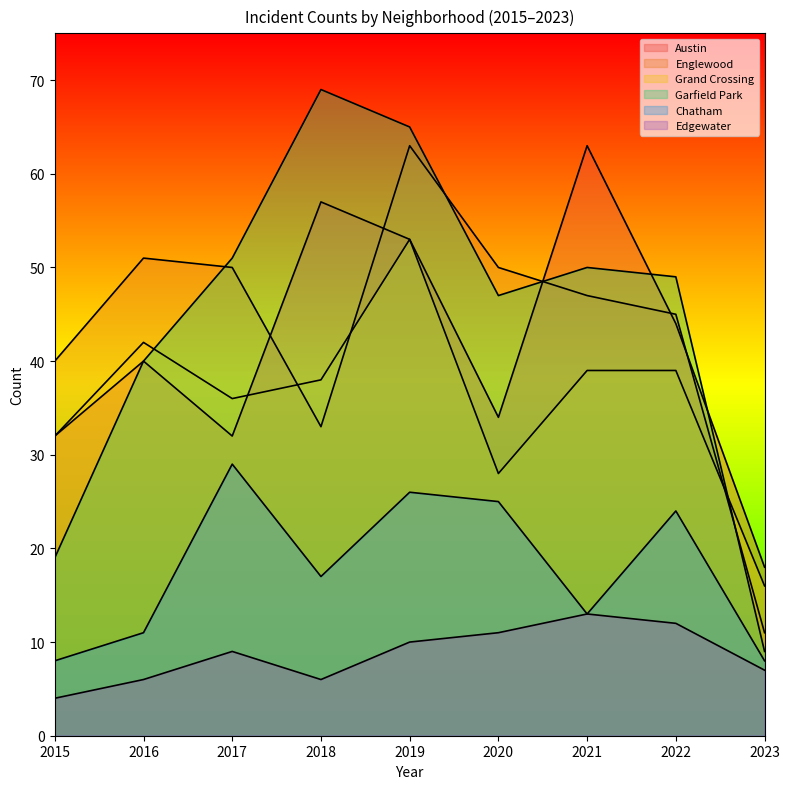

What is the highest value of the Edgewater series?

13